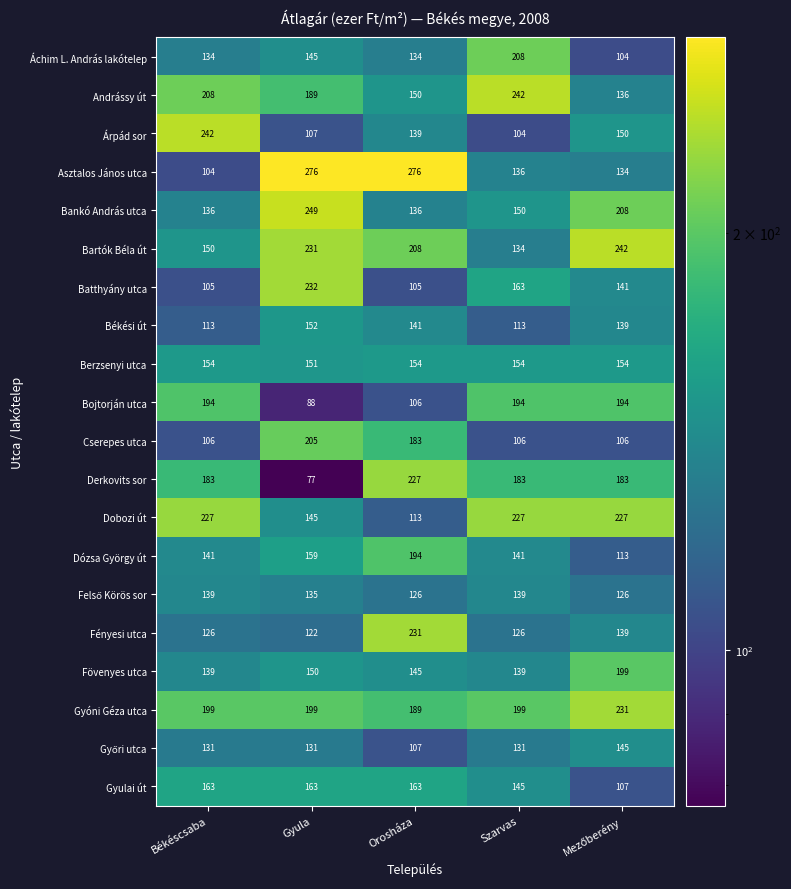

At which label is Berzsenyi utca closest to 152?

Gyula